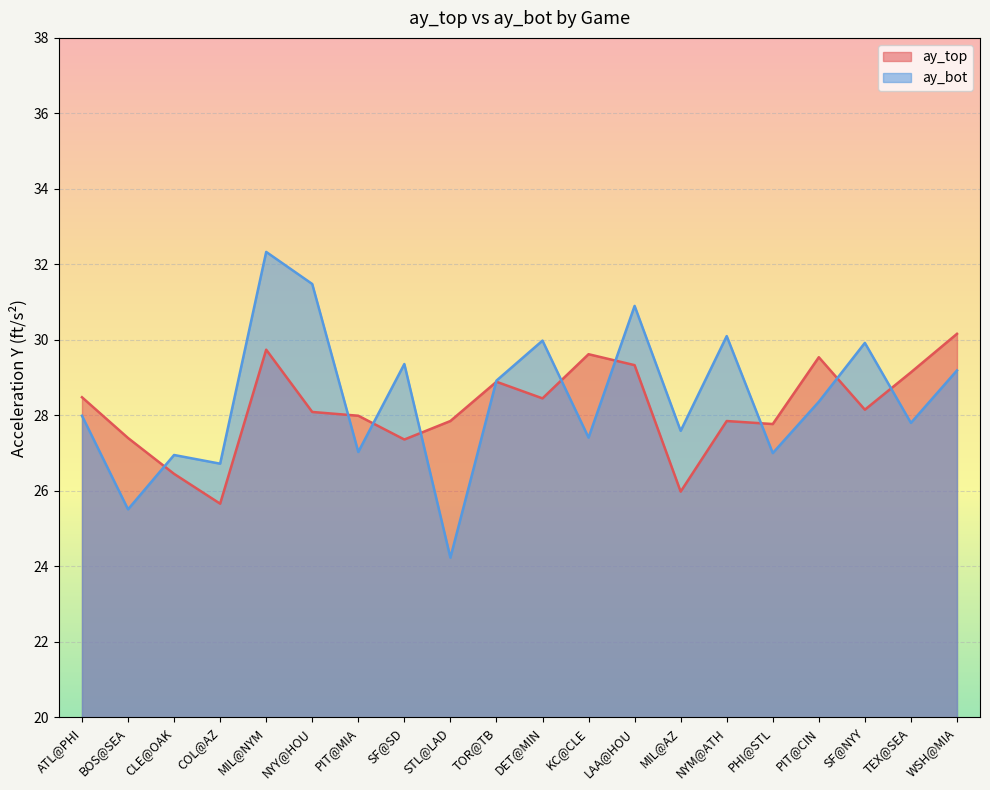

What is the sum of the ay_top values at CLE@OAK and BOS@SEA?

53.8